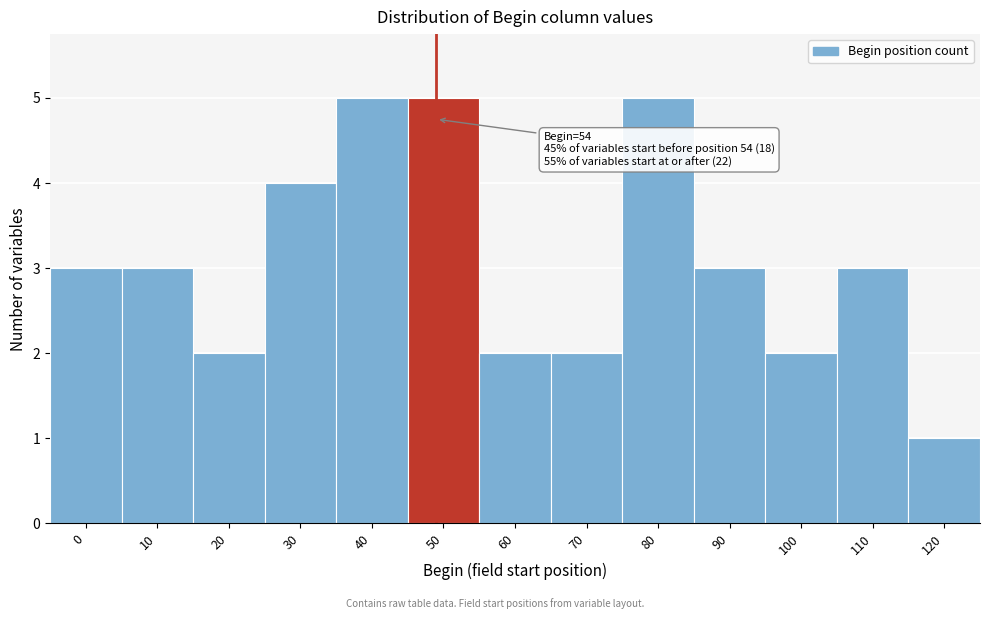

Reading left to right, list all the values displayed in this chart.

0=3	10=3	20=2	30=4	40=5	50=5	60=2	70=2	80=5	90=3	100=2	110=3	120=1